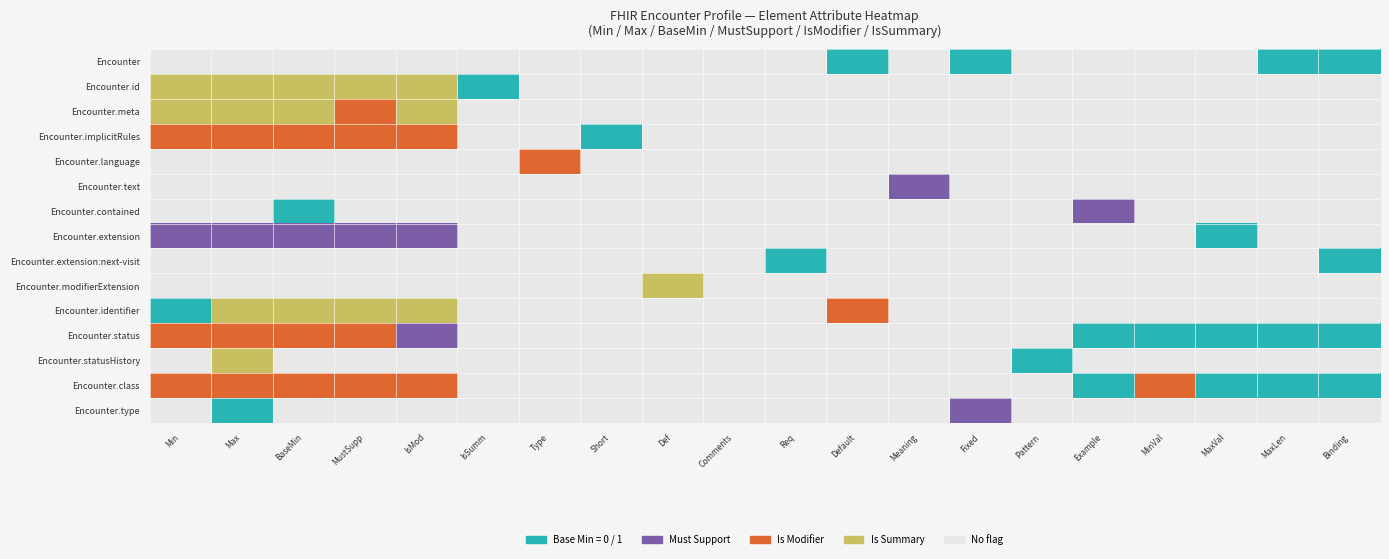

Reading left to right, list all the values displayed in this chart.

Encounter: Min=0	Max=0	BaseMin=0	MustSupp=0	IsMod=0	IsSumm=0	Type=0	Short=0	Def=0	Comments=0	Req=0	Default=2	Meaning=0	Fixed=2	Pattern=0	Example=0	MinVal=0	MaxVal=0	MaxLen=2	Binding=2
Encounter.id: Min=5	Max=5	BaseMin=5	MustSupp=5	IsMod=5	IsSumm=2	Type=0	Short=0	Def=0	Comments=0	Req=0	Default=0	Meaning=0	Fixed=0	Pattern=0	Example=0	MinVal=0	MaxVal=0	MaxLen=0	Binding=0
Encounter.meta: Min=5	Max=5	BaseMin=5	MustSupp=4	IsMod=5	IsSumm=0	Type=0	Short=0	Def=0	Comments=0	Req=0	Default=0	Meaning=0	Fixed=0	Pattern=0	Example=0	MinVal=0	MaxVal=0	MaxLen=0	Binding=0
Encounter.implicitRules: Min=4	Max=4	BaseMin=4	MustSupp=4	IsMod=4	IsSumm=0	Type=0	Short=2	Def=0	Comments=0	Req=0	Default=0	Meaning=0	Fixed=0	Pattern=0	Example=0	MinVal=0	MaxVal=0	MaxLen=0	Binding=0
Encounter.language: Min=0	Max=0	BaseMin=0	MustSupp=0	IsMod=0	IsSumm=0	Type=4	Short=0	Def=0	Comments=0	Req=0	Default=0	Meaning=0	Fixed=0	Pattern=0	Example=0	MinVal=0	MaxVal=0	MaxLen=0	Binding=0
Encounter.text: Min=0	Max=0	BaseMin=0	MustSupp=0	IsMod=0	IsSumm=0	Type=0	Short=0	Def=0	Comments=0	Req=0	Default=0	Meaning=3	Fixed=0	Pattern=0	Example=0	MinVal=0	MaxVal=0	MaxLen=0	Binding=0
Encounter.contained: Min=0	Max=0	BaseMin=1	MustSupp=0	IsMod=0	IsSumm=0	Type=0	Short=0	Def=0	Comments=0	Req=0	Default=0	Meaning=0	Fixed=0	Pattern=0	Example=3	MinVal=0	MaxVal=0	MaxLen=0	Binding=0
Encounter.extension: Min=3	Max=3	BaseMin=3	MustSupp=3	IsMod=3	IsSumm=0	Type=0	Short=0	Def=0	Comments=0	Req=0	Default=0	Meaning=0	Fixed=0	Pattern=0	Example=0	MinVal=0	MaxVal=2	MaxLen=0	Binding=0
Encounter.extension:next-visit: Min=0	Max=0	BaseMin=0	MustSupp=0	IsMod=0	IsSumm=0	Type=0	Short=0	Def=0	Comments=0	Req=2	Default=0	Meaning=0	Fixed=0	Pattern=0	Example=0	MinVal=0	MaxVal=0	MaxLen=0	Binding=2
Encounter.modifierExtension: Min=0	Max=0	BaseMin=0	MustSupp=0	IsMod=0	IsSumm=0	Type=0	Short=0	Def=5	Comments=0	Req=0	Default=0	Meaning=0	Fixed=0	Pattern=0	Example=0	MinVal=0	MaxVal=0	MaxLen=0	Binding=0
Encounter.identifier: Min=2	Max=5	BaseMin=5	MustSupp=5	IsMod=5	IsSumm=0	Type=0	Short=0	Def=0	Comments=0	Req=0	Default=4	Meaning=0	Fixed=0	Pattern=0	Example=0	MinVal=0	MaxVal=0	MaxLen=0	Binding=0
Encounter.status: Min=4	Max=4	BaseMin=4	MustSupp=4	IsMod=3	IsSumm=0	Type=0	Short=0	Def=0	Comments=0	Req=0	Default=0	Meaning=0	Fixed=0	Pattern=0	Example=2	MinVal=2	MaxVal=2	MaxLen=2	Binding=2
Encounter.statusHistory: Min=0	Max=5	BaseMin=0	MustSupp=0	IsMod=0	IsSumm=0	Type=0	Short=0	Def=0	Comments=0	Req=0	Default=0	Meaning=0	Fixed=0	Pattern=2	Example=0	MinVal=0	MaxVal=0	MaxLen=0	Binding=0
Encounter.class: Min=4	Max=4	BaseMin=4	MustSupp=4	IsMod=4	IsSumm=0	Type=0	Short=0	Def=0	Comments=0	Req=0	Default=0	Meaning=0	Fixed=0	Pattern=0	Example=2	MinVal=4	MaxVal=2	MaxLen=2	Binding=2
Encounter.type: Min=0	Max=2	BaseMin=0	MustSupp=0	IsMod=0	IsSumm=0	Type=0	Short=0	Def=0	Comments=0	Req=0	Default=0	Meaning=0	Fixed=3	Pattern=0	Example=0	MinVal=0	MaxVal=0	MaxLen=0	Binding=0